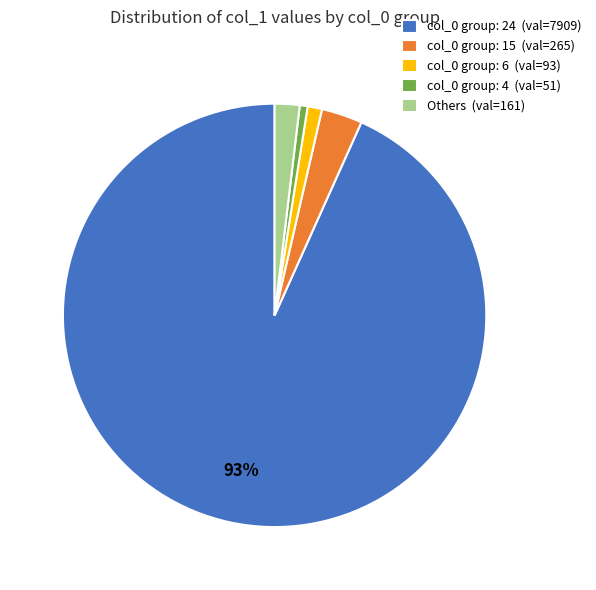

What is the largest slice in the pie chart?

col_0 group: 24 (val=7909)